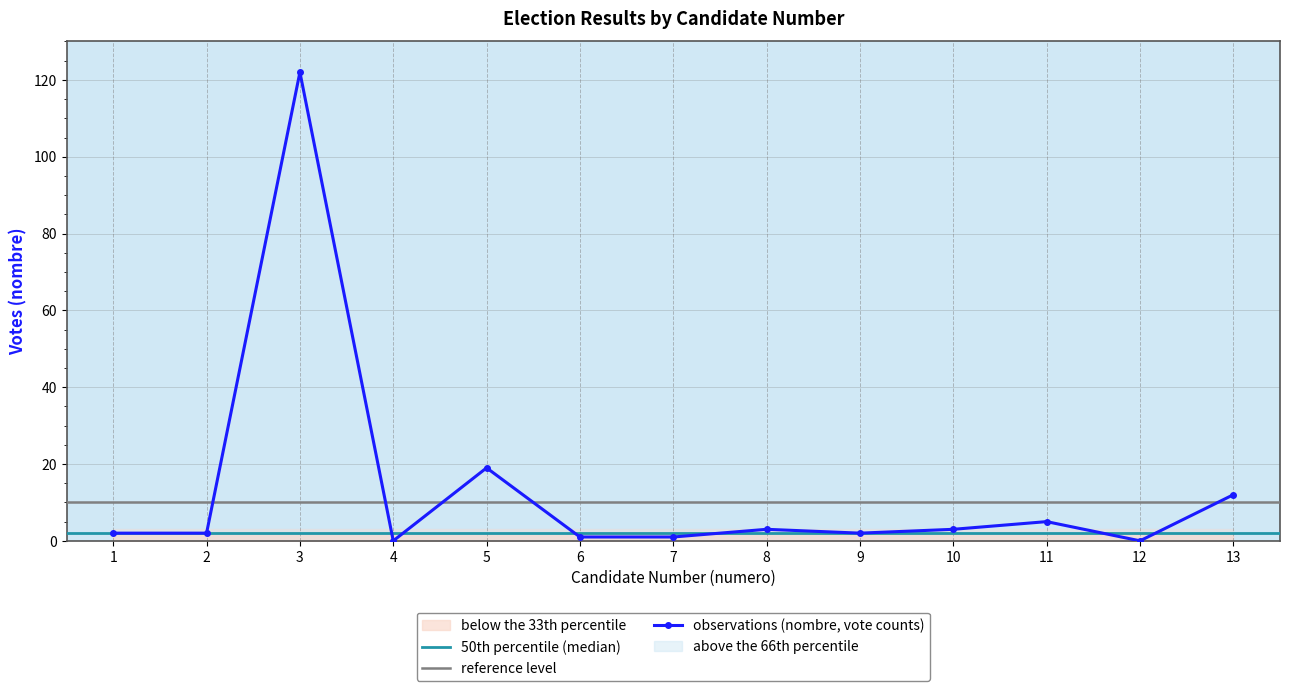

Reading right to left, transcribe all the data shown in this chart.

12	0	5	3	2	3	1	1	19	0	122	2	2